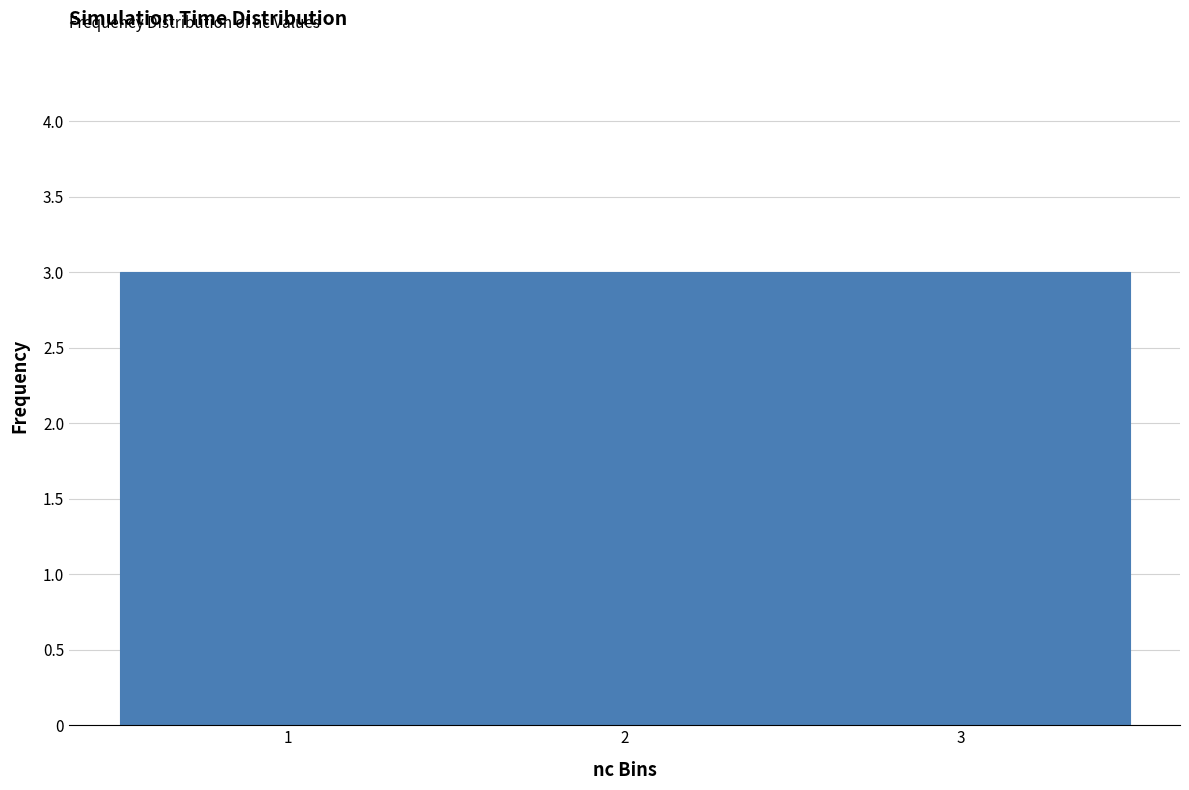

Reading left to right, list every bar in this chart as the range it spans on the x-axis followed by its height. The values are not printed on the chart, so give them approximately, as read against the axis.

0.5 to 1.5: 3
1.5 to 2.5: 3
2.5 to 3.5: 3